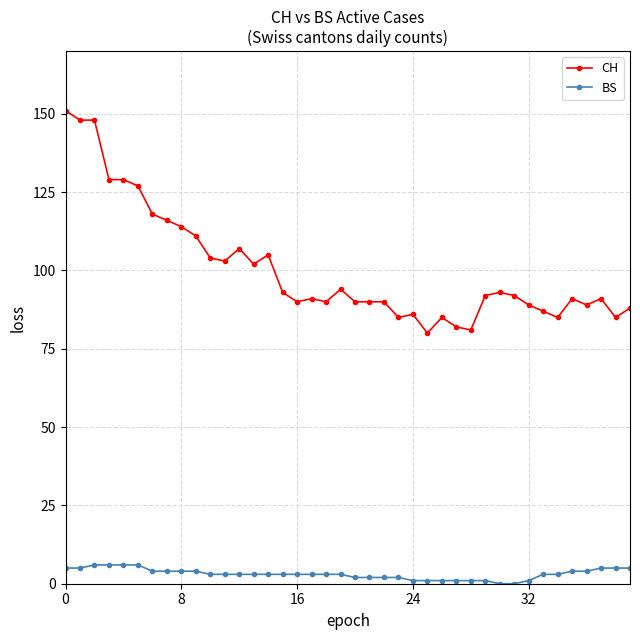

Is this an area chart (filled region under the line)?

No